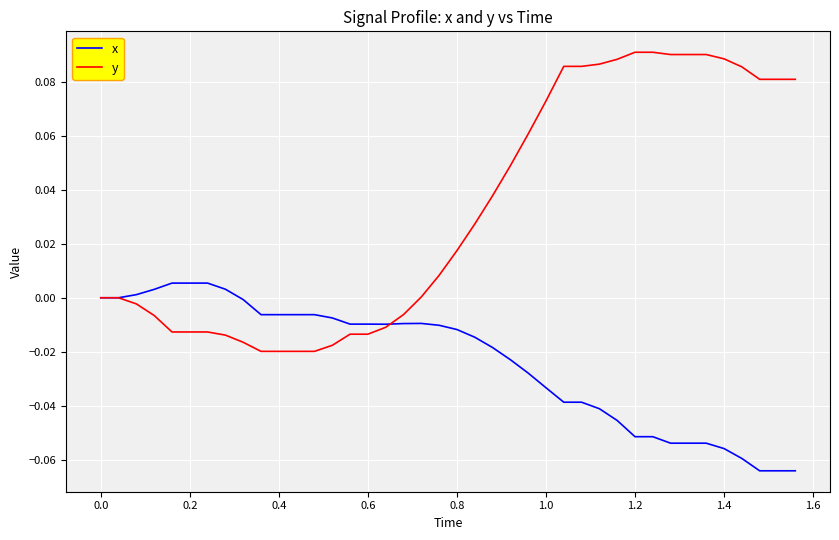

Which series ends up on top after the final intersection of y and x?

y